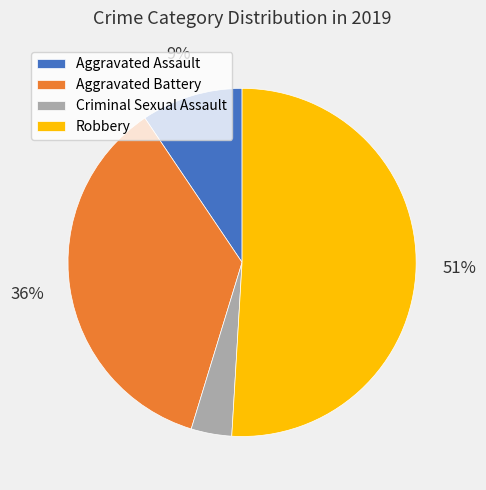

How many slices are in this pie chart?

4